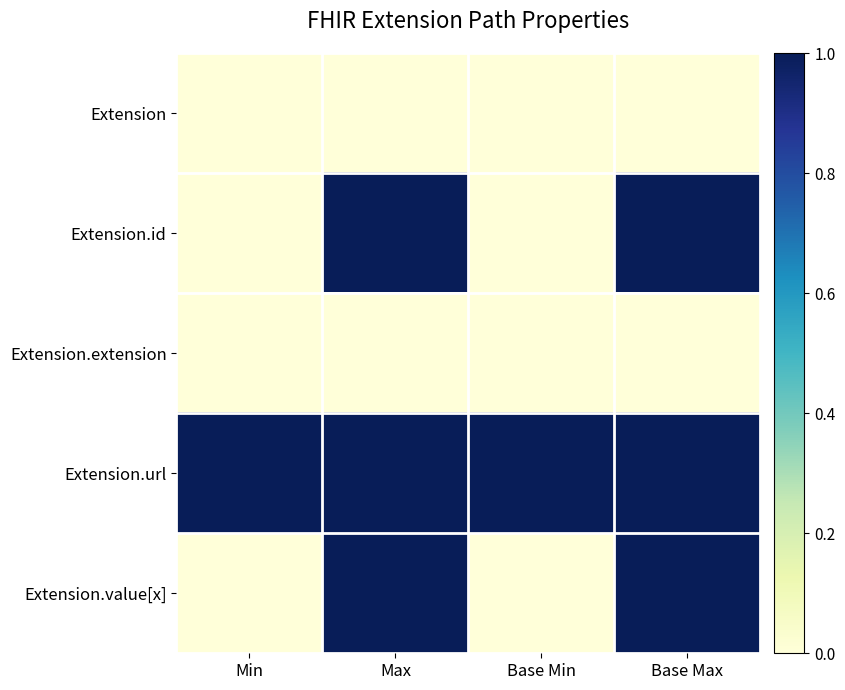

At Base Max, list the series in order from largest to smallest.

Extension.id, Extension.url, Extension.value[x], Extension, Extension.extension